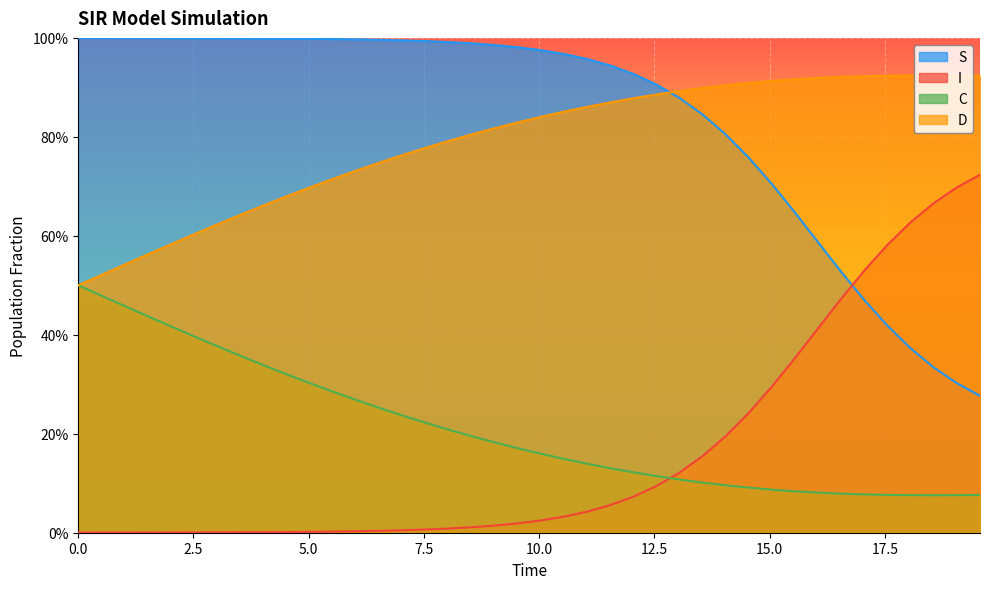

List the series in order of their peak value, highest first.

S, D, I, C